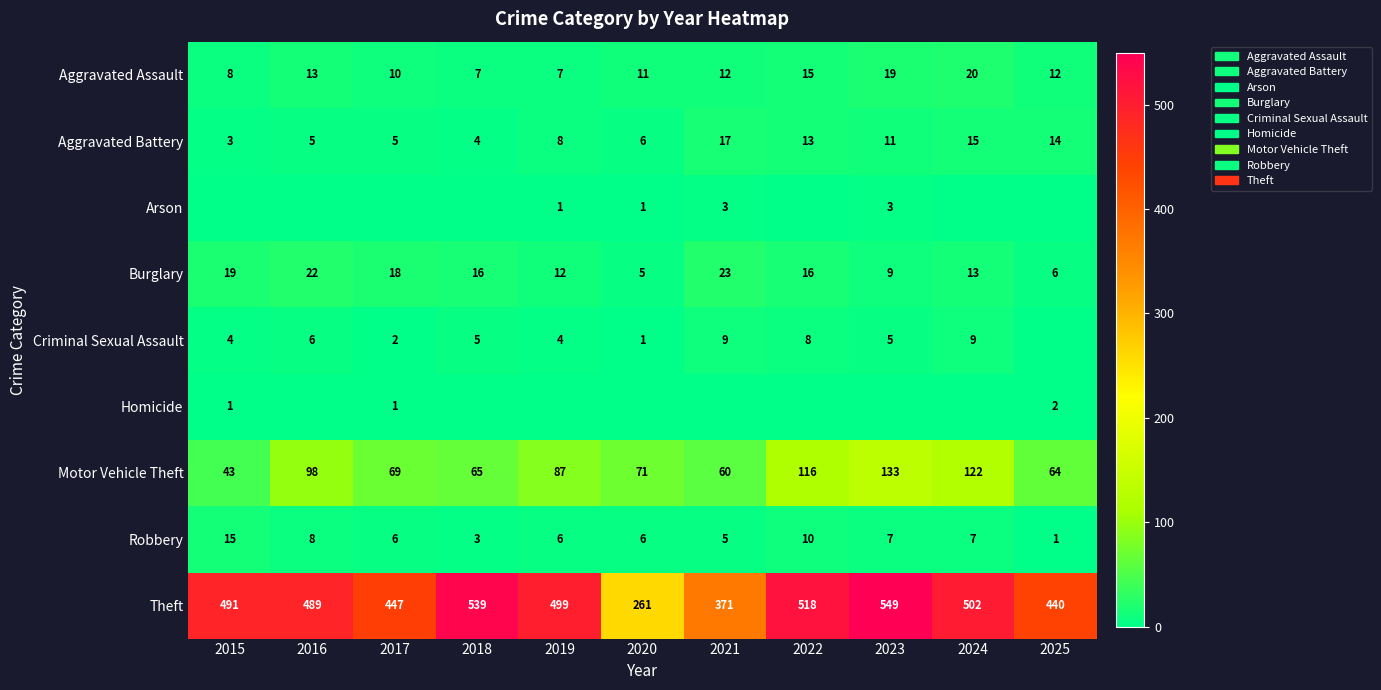

What is the sum of all Robbery values?

74